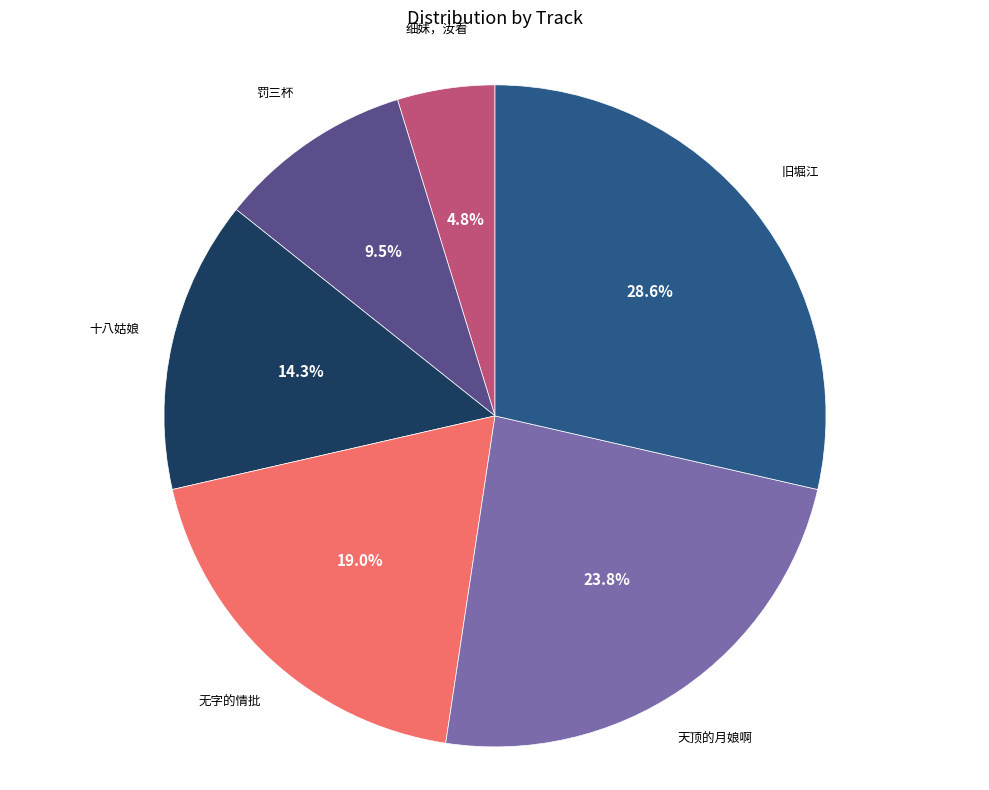

Does any single category account for the majority?

No